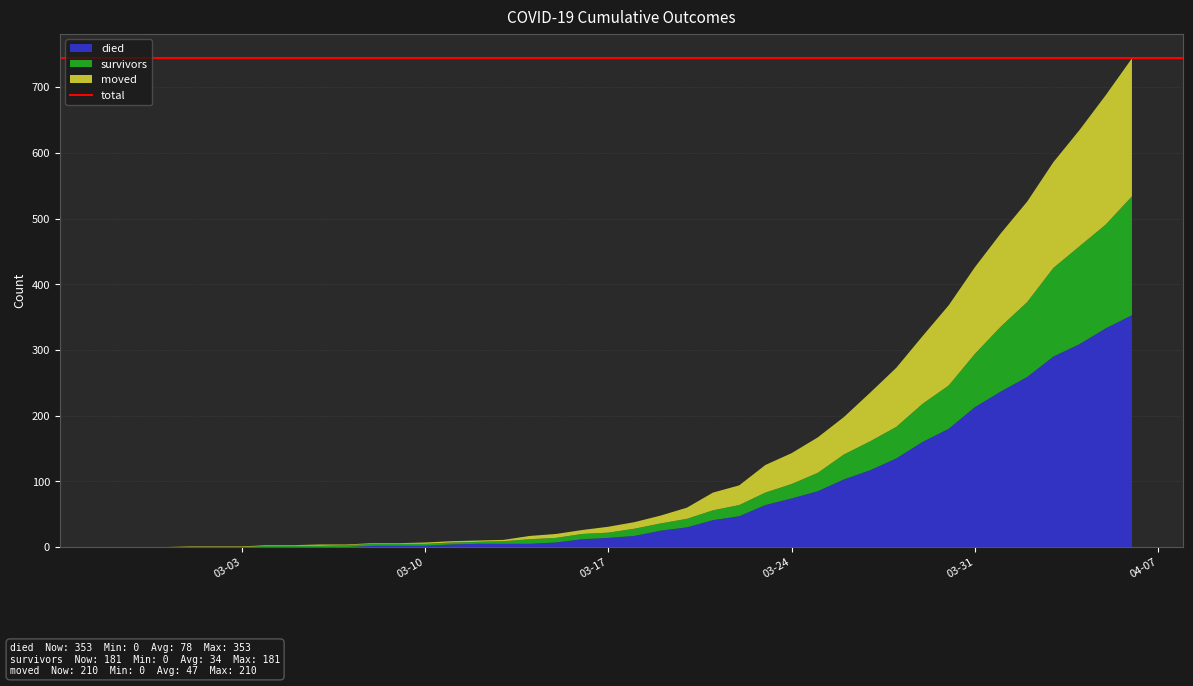

Reading left to right, list all the values displayed in this chart.

died: 2020-02-27=0	2020-02-28=0	2020-02-29=0	2020-03-01=0	2020-03-02=0	2020-03-03=0	2020-03-04=0	2020-03-05=0	2020-03-06=0	2020-03-07=0	2020-03-08=2	2020-03-09=2	2020-03-10=2	2020-03-11=4	2020-03-12=5	2020-03-13=5	2020-03-14=5	2020-03-15=7	2020-03-16=12	2020-03-17=14	2020-03-18=17	2020-03-19=25	2020-03-20=30	2020-03-21=41	2020-03-22=47	2020-03-23=64	2020-03-24=74	2020-03-25=85	2020-03-26=103	2020-03-27=117	2020-03-28=135	2020-03-29=160	2020-03-30=180	2020-03-31=213	2020-04-01=237	2020-04-02=259	2020-04-03=290	2020-04-04=309	2020-04-05=333	2020-04-06=353
survivors: 2020-02-27=0	2020-02-28=0	2020-02-29=0	2020-03-01=0	2020-03-02=0	2020-03-03=0	2020-03-04=2	2020-03-05=2	2020-03-06=2	2020-03-07=3	2020-03-08=3	2020-03-09=3	2020-03-10=3	2020-03-11=3	2020-03-12=3	2020-03-13=4	2020-03-14=7	2020-03-15=7	2020-03-16=8	2020-03-17=8	2020-03-18=11	2020-03-19=11	2020-03-20=13	2020-03-21=15	2020-03-22=17	2020-03-23=19	2020-03-24=22	2020-03-25=28	2020-03-26=38	2020-03-27=44	2020-03-28=48	2020-03-29=58	2020-03-30=66	2020-03-31=81	2020-04-01=99	2020-04-02=114	2020-04-03=135	2020-04-04=149	2020-04-05=158	2020-04-06=181
moved: 2020-02-27=0	2020-02-28=0	2020-02-29=0	2020-03-01=1	2020-03-02=1	2020-03-03=1	2020-03-04=1	2020-03-05=1	2020-03-06=2	2020-03-07=1	2020-03-08=1	2020-03-09=1	2020-03-10=2	2020-03-11=2	2020-03-12=2	2020-03-13=2	2020-03-14=5	2020-03-15=6	2020-03-16=6	2020-03-17=9	2020-03-18=10	2020-03-19=12	2020-03-20=17	2020-03-21=27	2020-03-22=30	2020-03-23=42	2020-03-24=47	2020-03-25=54	2020-03-26=57	2020-03-27=74	2020-03-28=90	2020-03-29=103	2020-03-30=122	2020-03-31=132	2020-04-01=142	2020-04-02=153	2020-04-03=161	2020-04-04=177	2020-04-05=197	2020-04-06=210